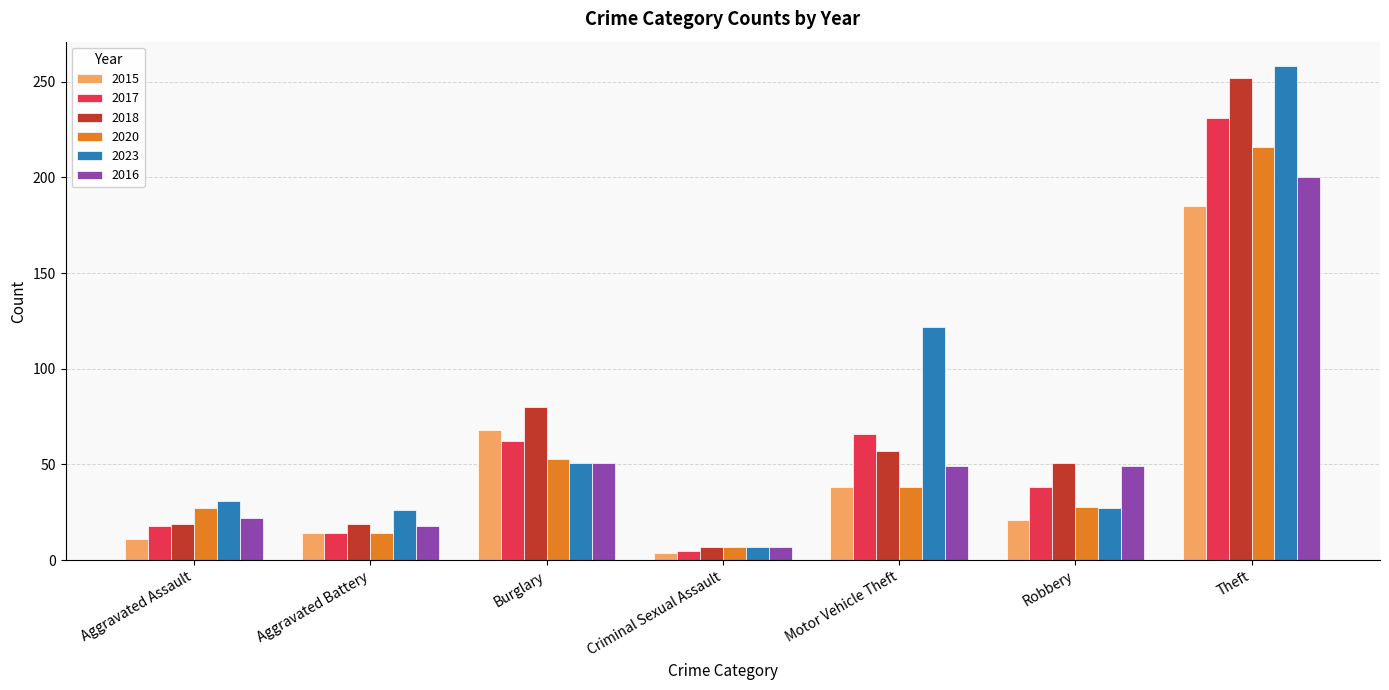

What is the total value across all series at Burglary?

365